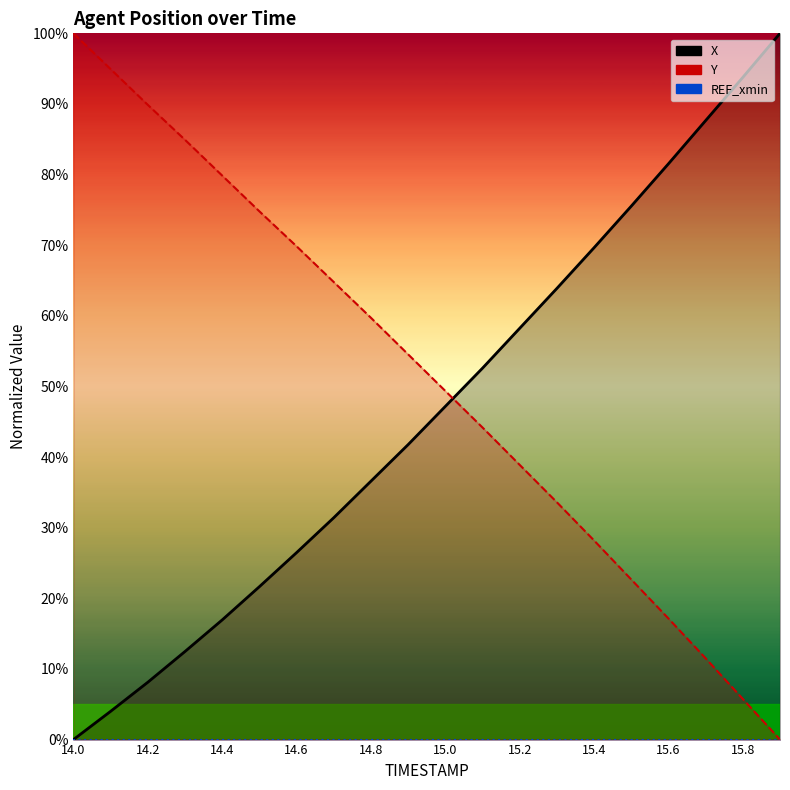

Is the value of Y at 15 greater than the value of X at 14.4?

Yes